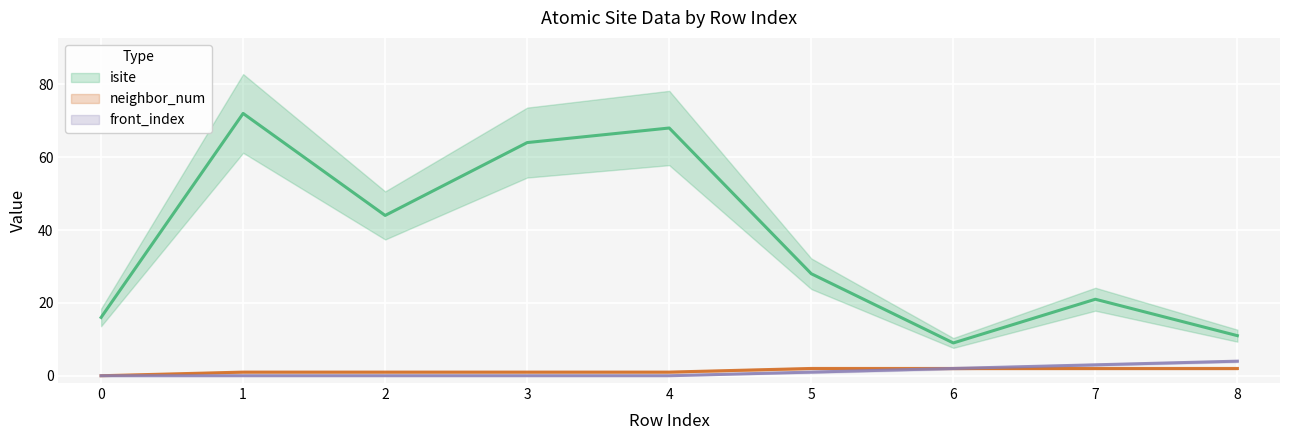

Which series has the largest total across all categories?

isite